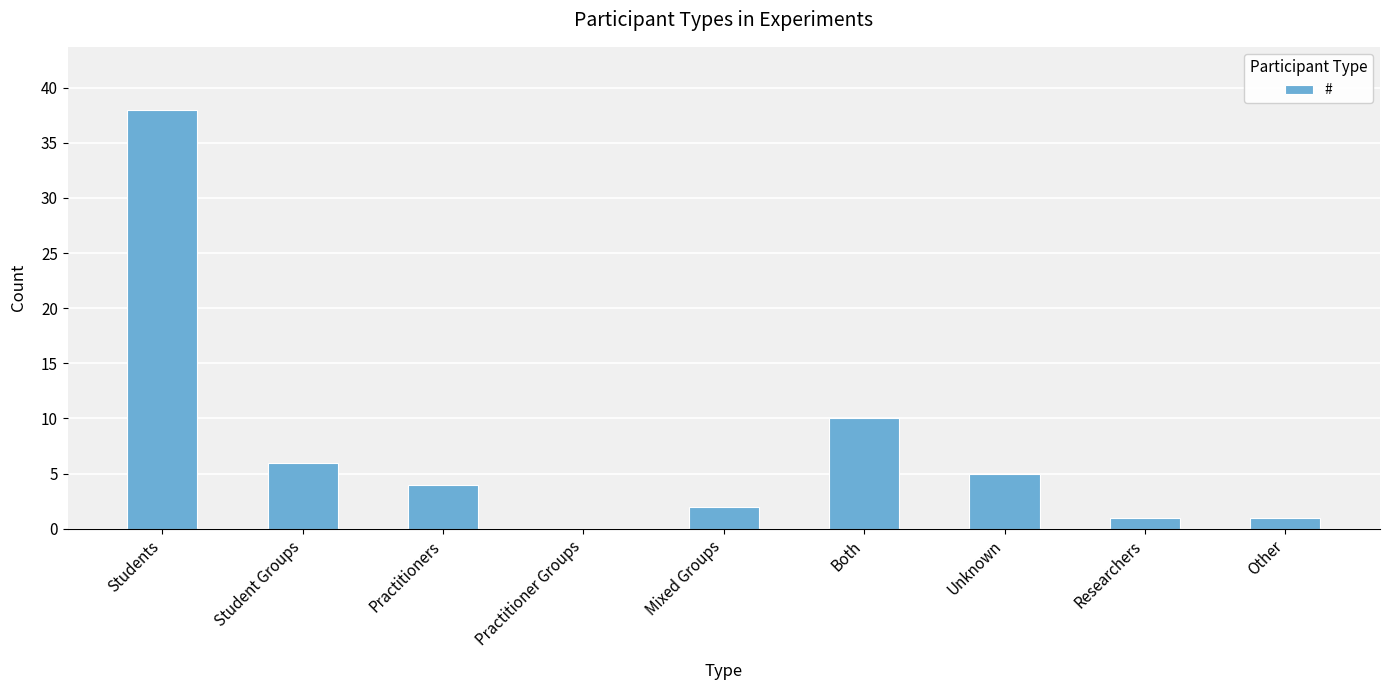

Does the chart contain stacked bars?

No